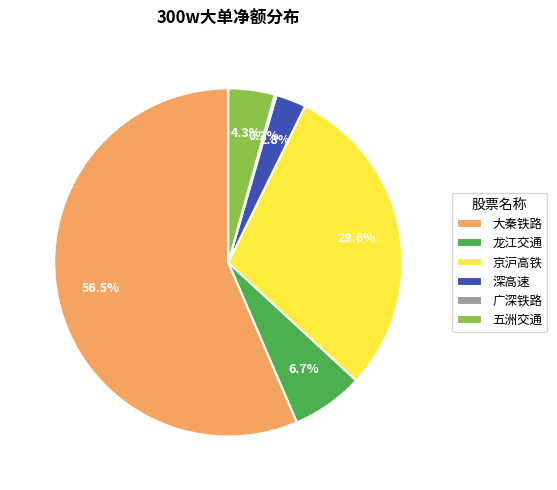

To the nearest percent, what percentage of the pie is 龙江交通?

7%